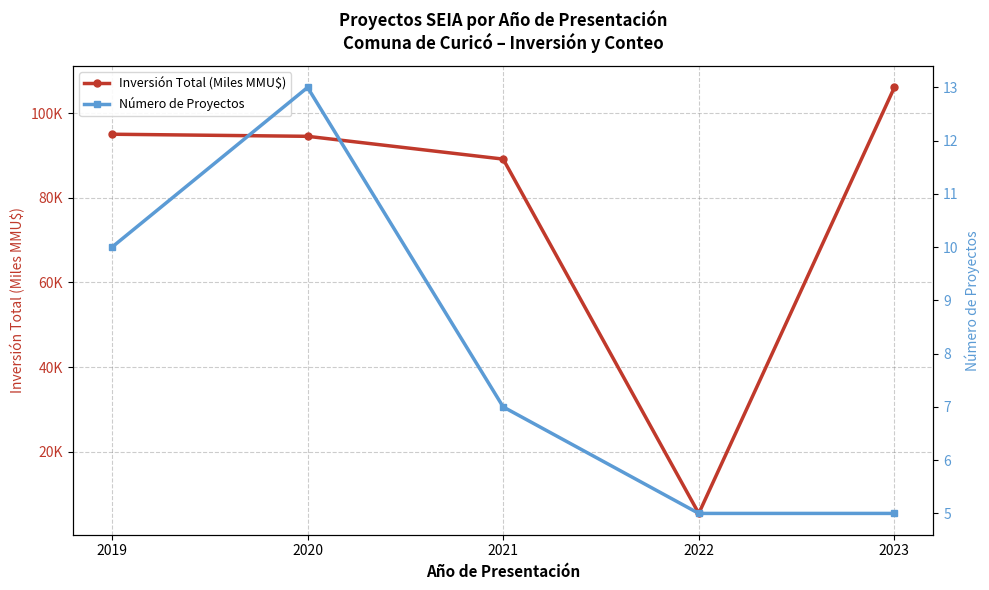

What is the total value across all series at 2023?

111.1